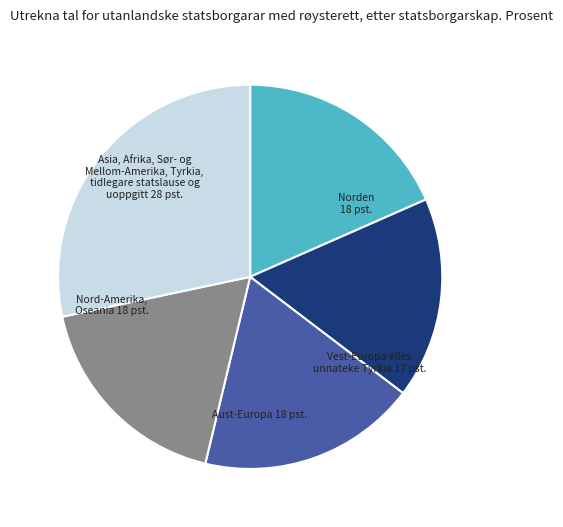

Is the sum of Aust-Europa 18 pst. and Nord-Amerika, Oseania 18 pst. greater than half?

No